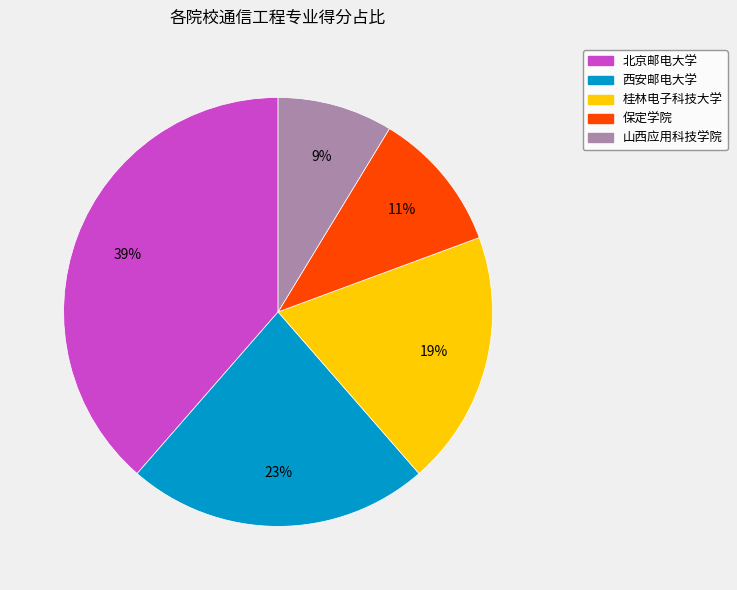

Count the number of slices in the pie.

5